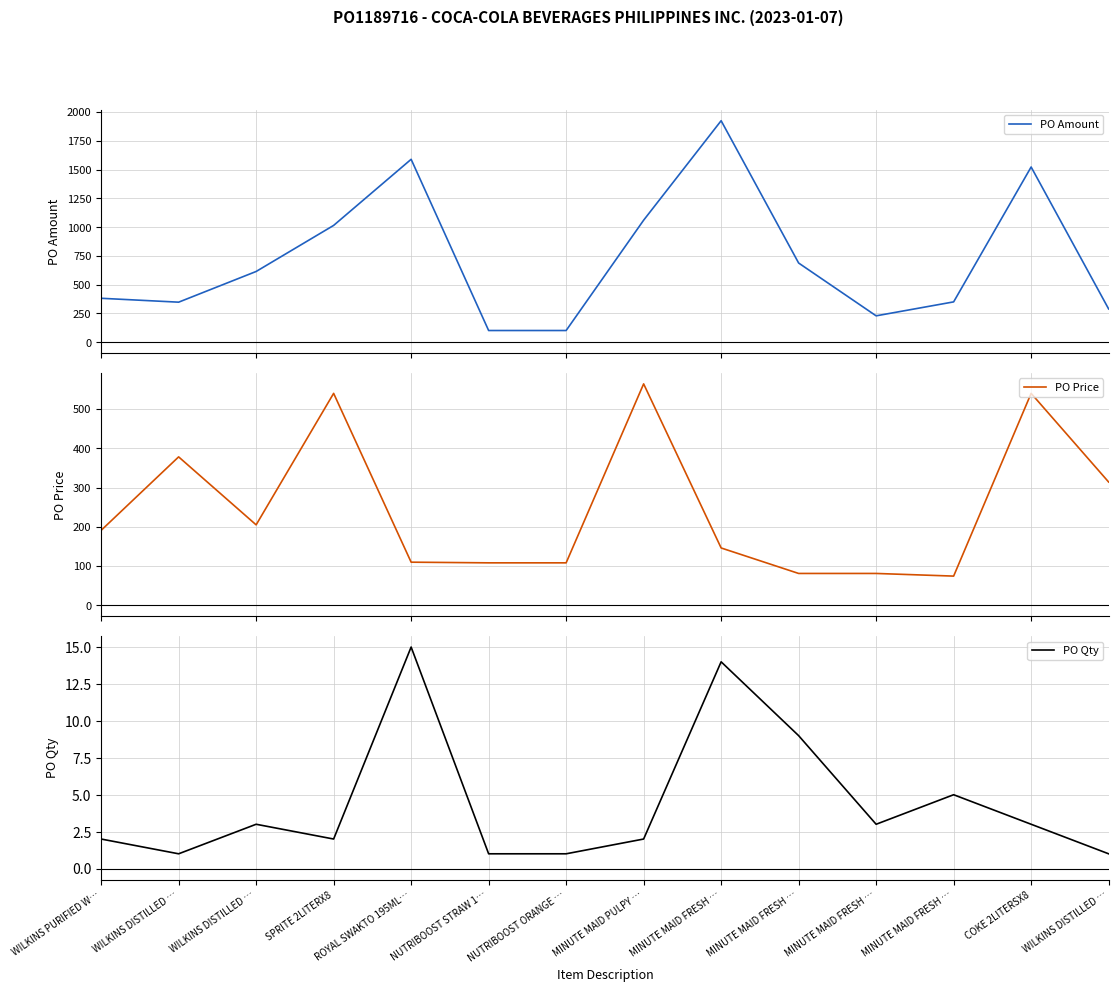

True or false: PO Qty and PO Amount intersect in this chart.

False